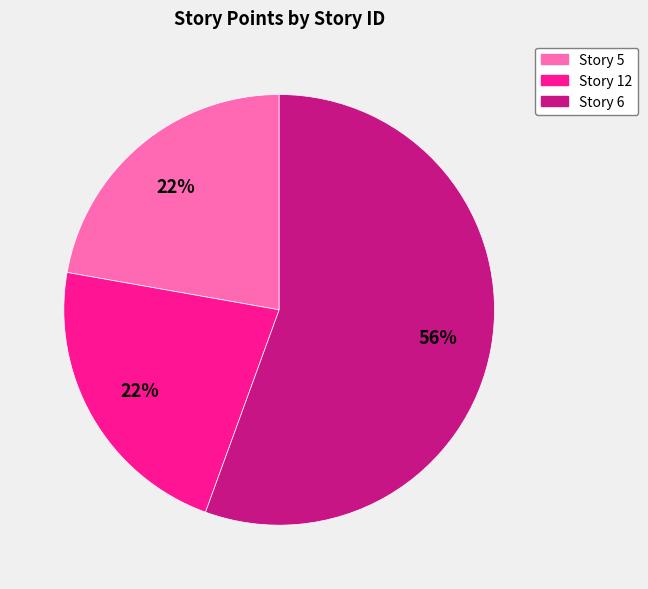

To the nearest percent, what is the average slice percentage?

33%